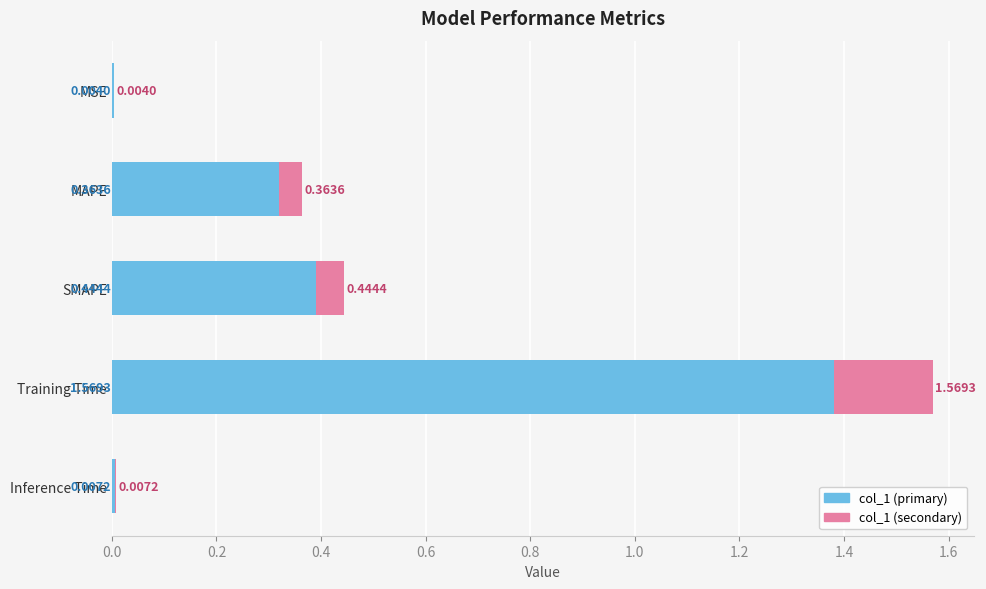

Which has a higher value, MSE or MAPE?

MAPE